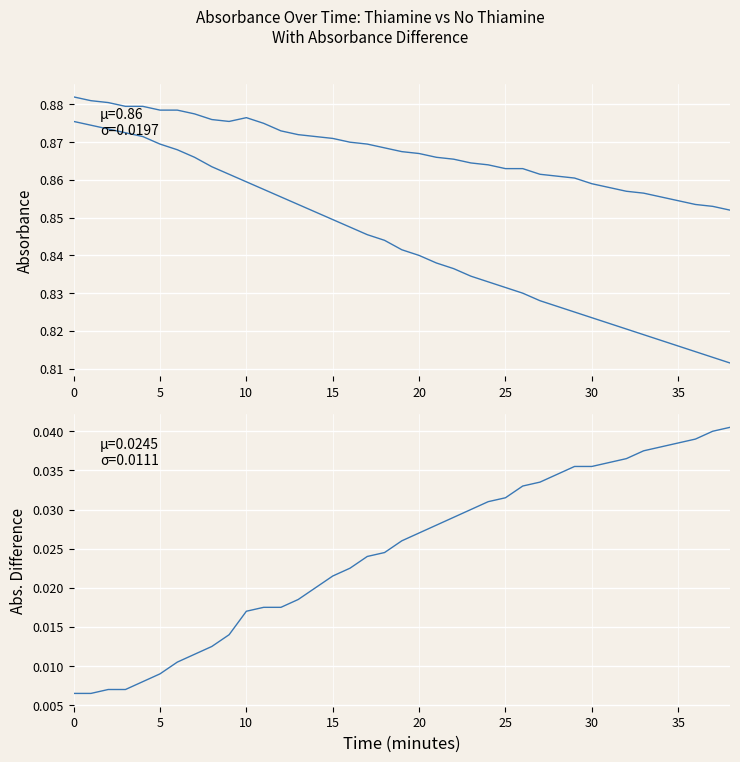

What is the sum of all Average Absorbance (No Thiamine) values?

33.8